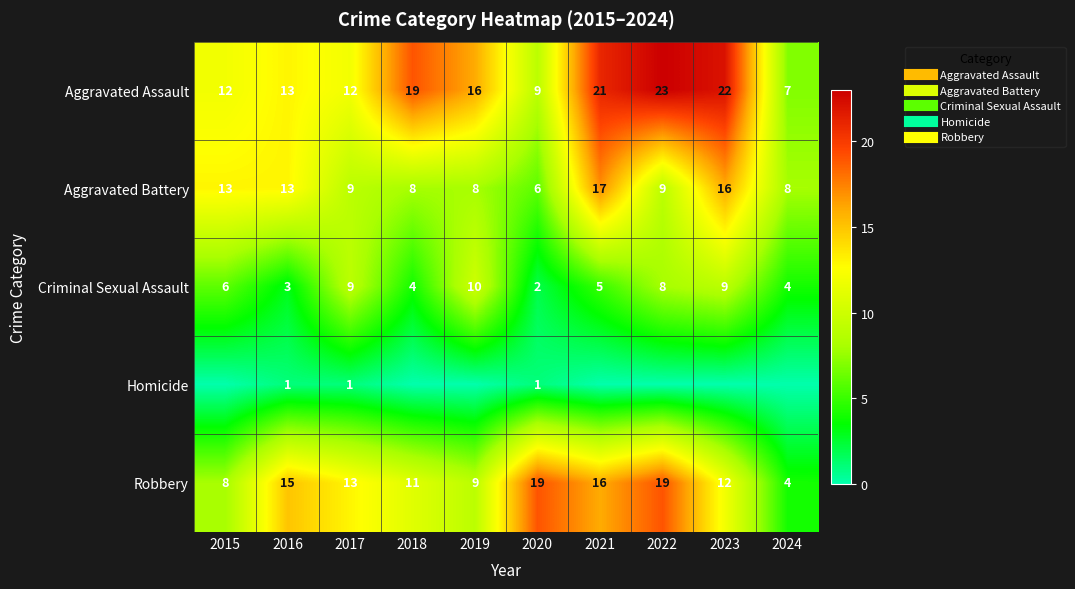

How many values in the Aggravated Battery series are below 9?

4